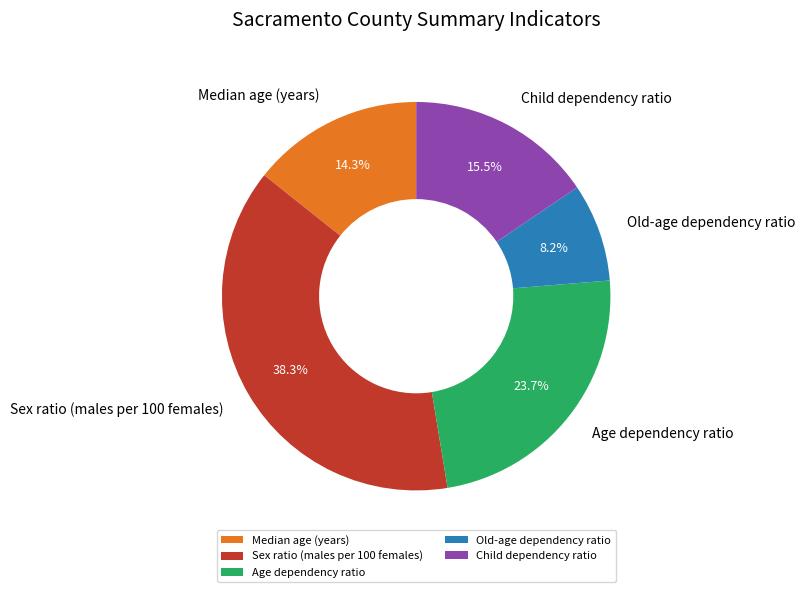

Rank the categories by value from highest to lowest.

Sex ratio (males per 100 females), Age dependency ratio, Child dependency ratio, Median age (years), Old-age dependency ratio